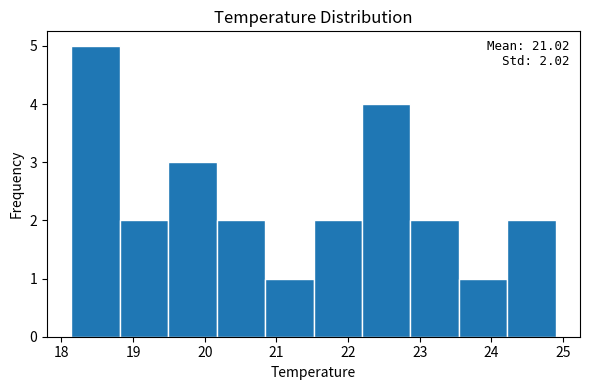

Which range on the x-axis has the tallest bar?

18.1 to 18.8